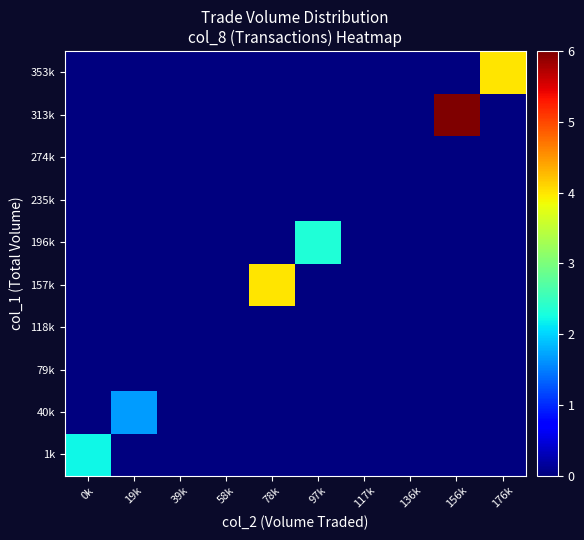

What is the difference between the highest and lowest values at 156k?

6.0